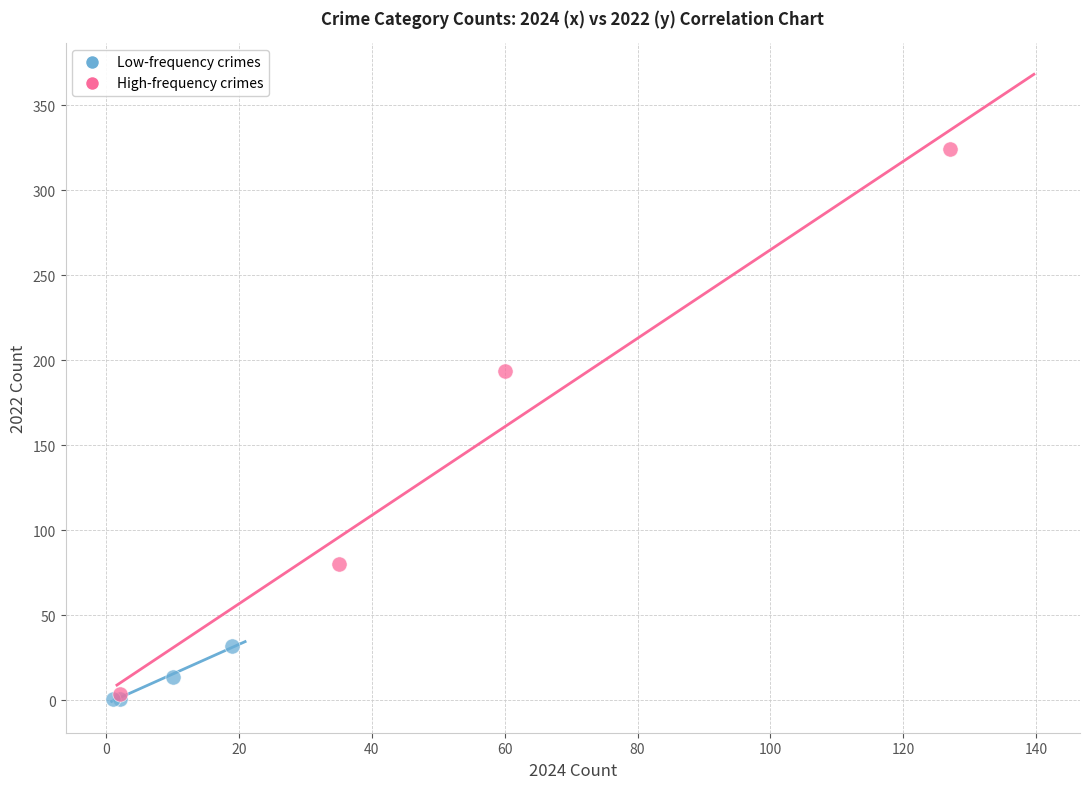

Which series has the largest Y range (max minus min)?

High-frequency crimes